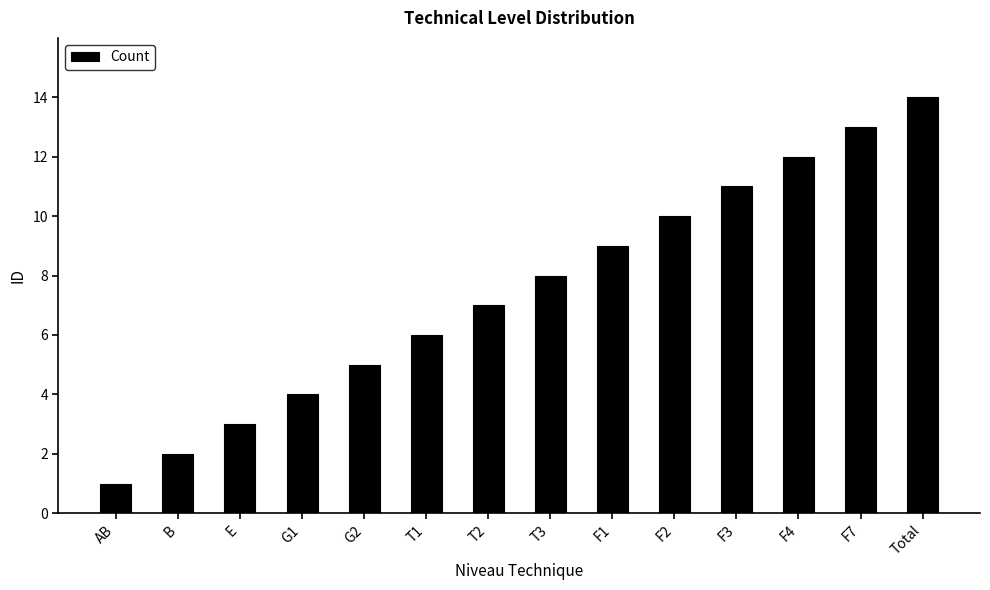

Reading right to left, transcribe all the data shown in this chart.

Total=14	F7=13	F4=12	F3=11	F2=10	F1=9	T3=8	T2=7	T1=6	G2=5	G1=4	E=3	B=2	AB=1